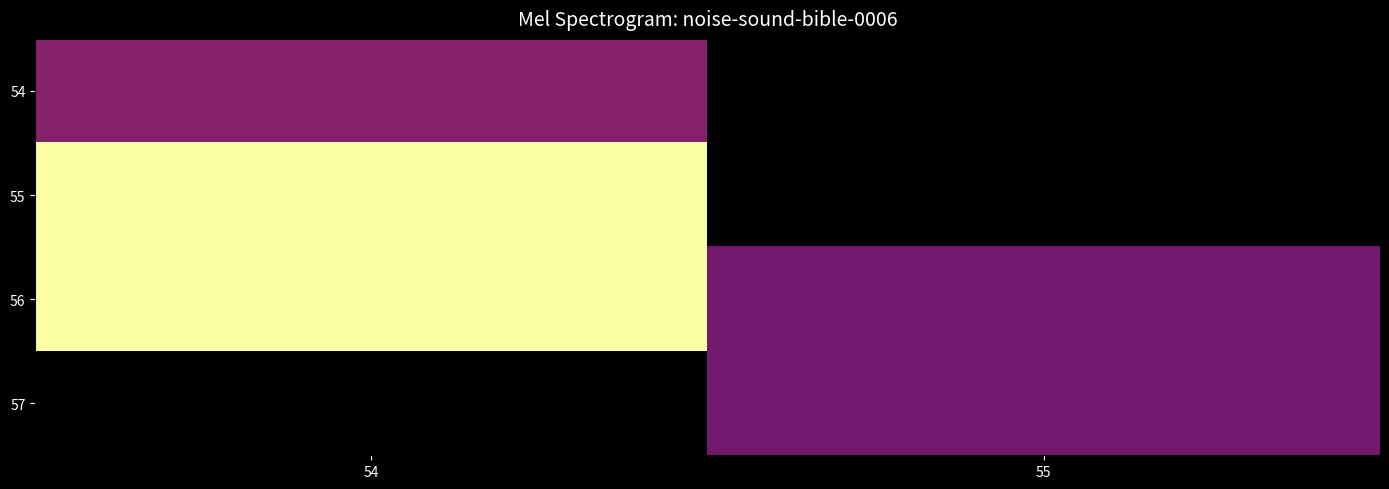

At how many categories does at least one series exceed 1598?

1